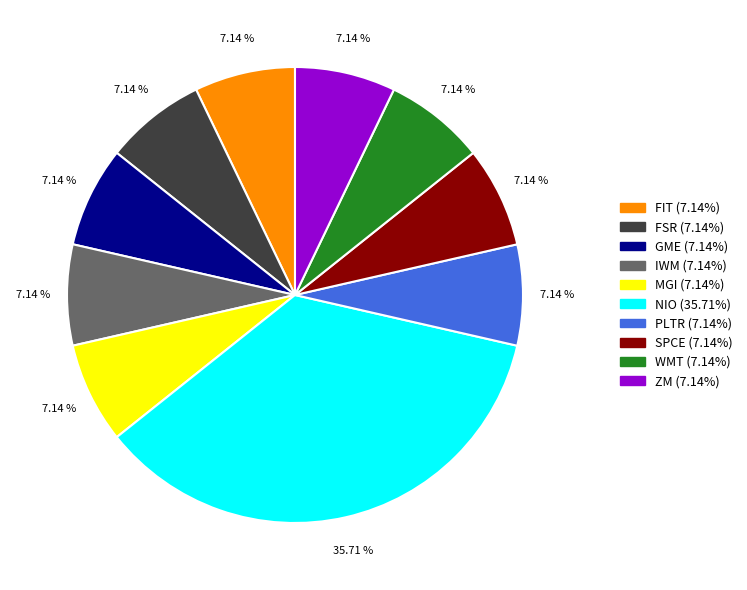

Between FSR and NIO, which is larger?

NIO